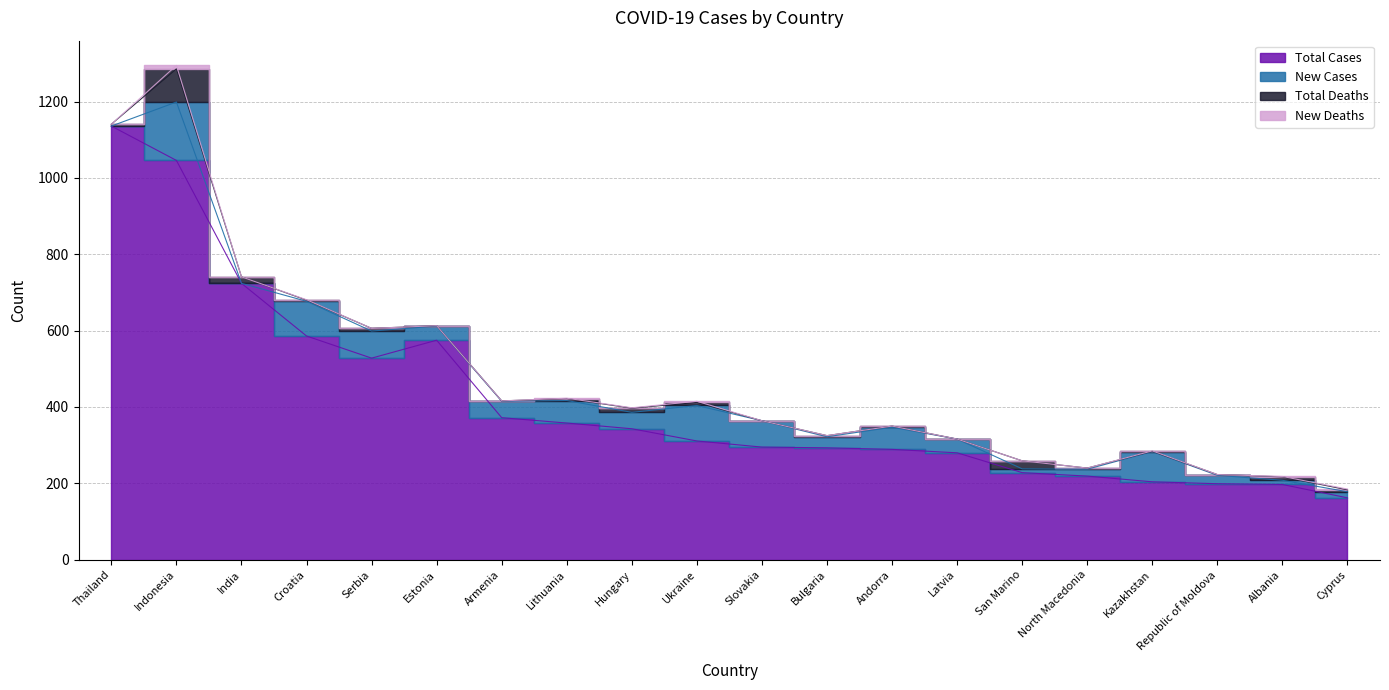

The New Deaths series shows 1 at Hungary. True or false?

True